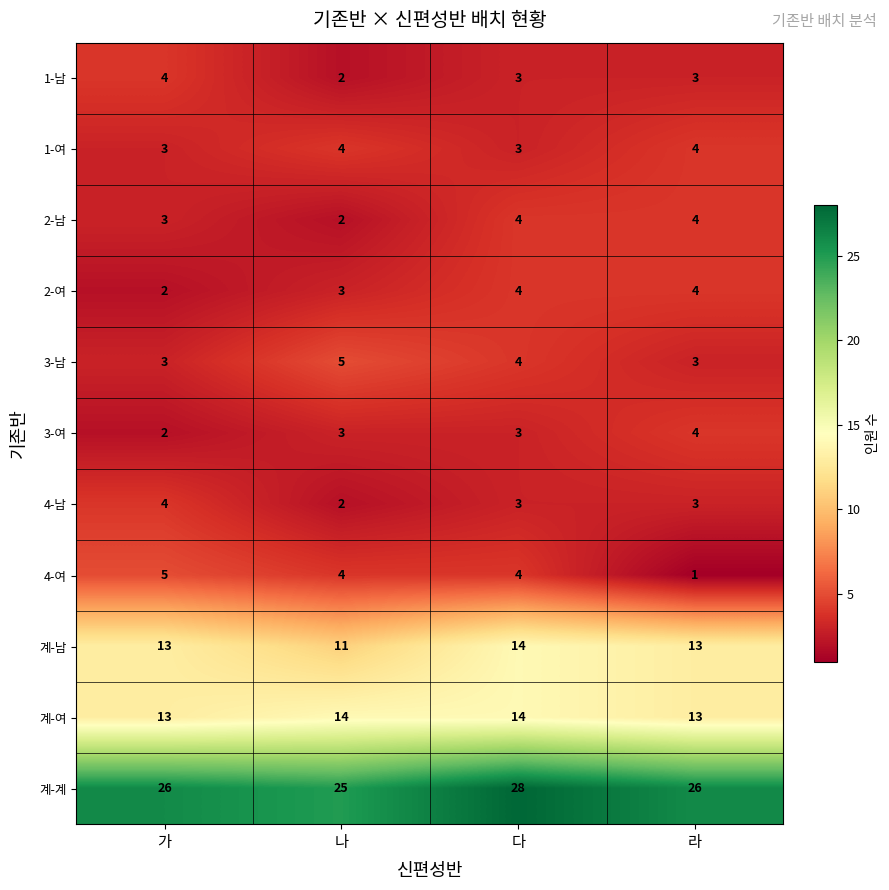

True or false: 4-여 has a value of 5 at 가.

True